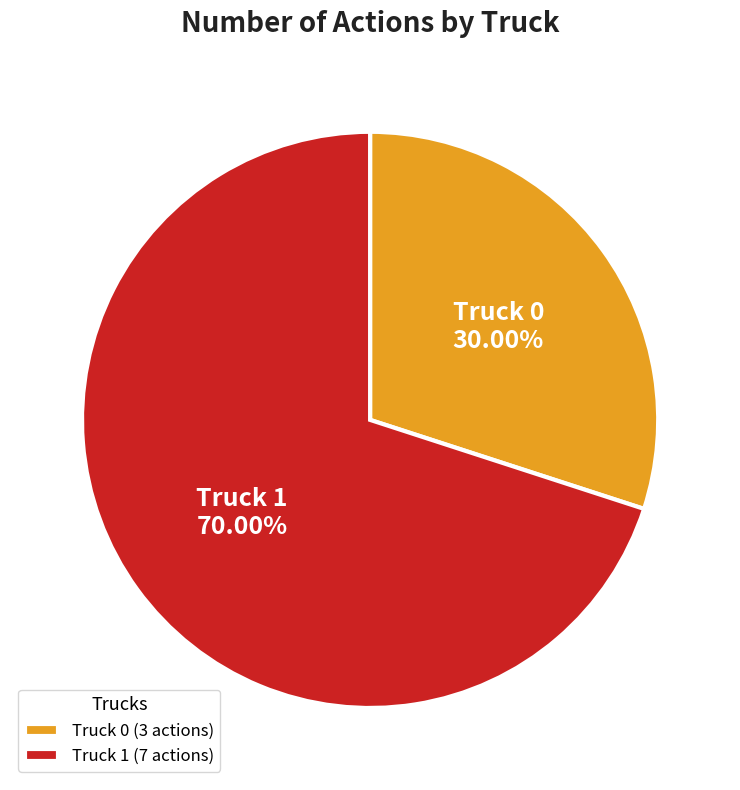

The Truck 0 slice represents 44% of the pie. True or false?

False